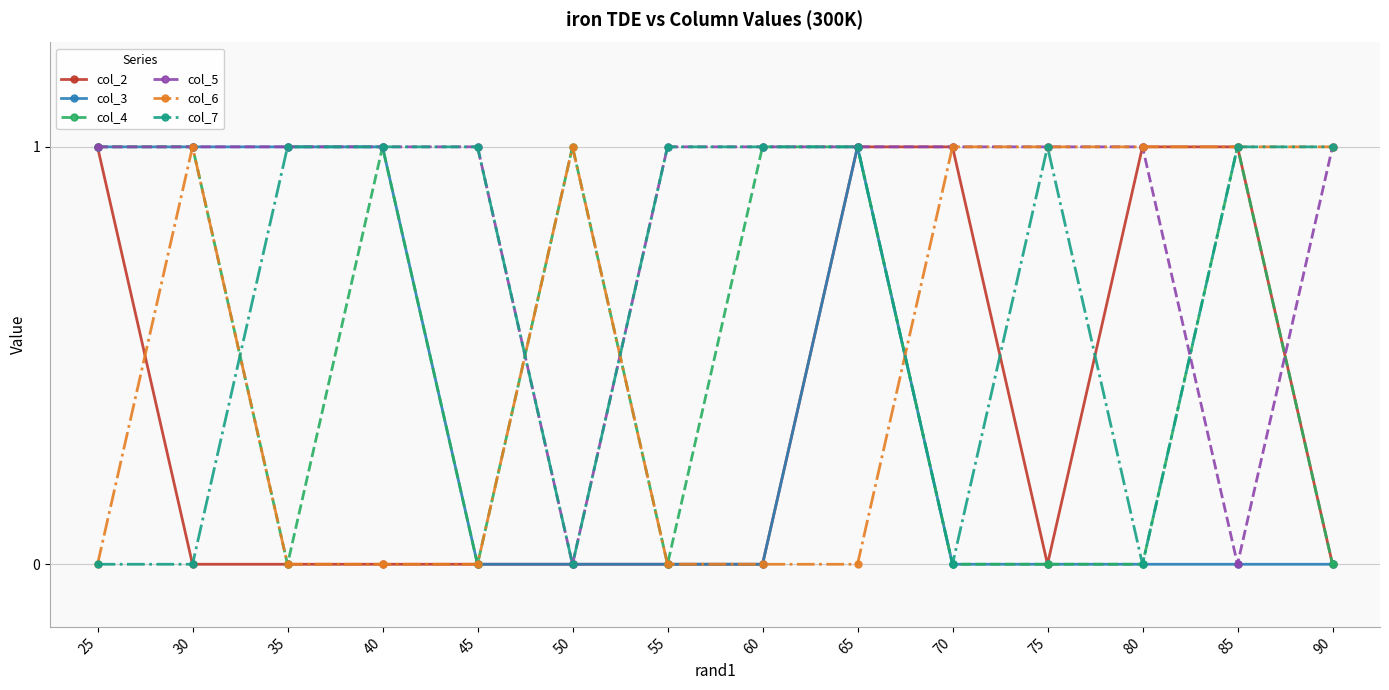

At which category does col_6 reach its first local peak?

30